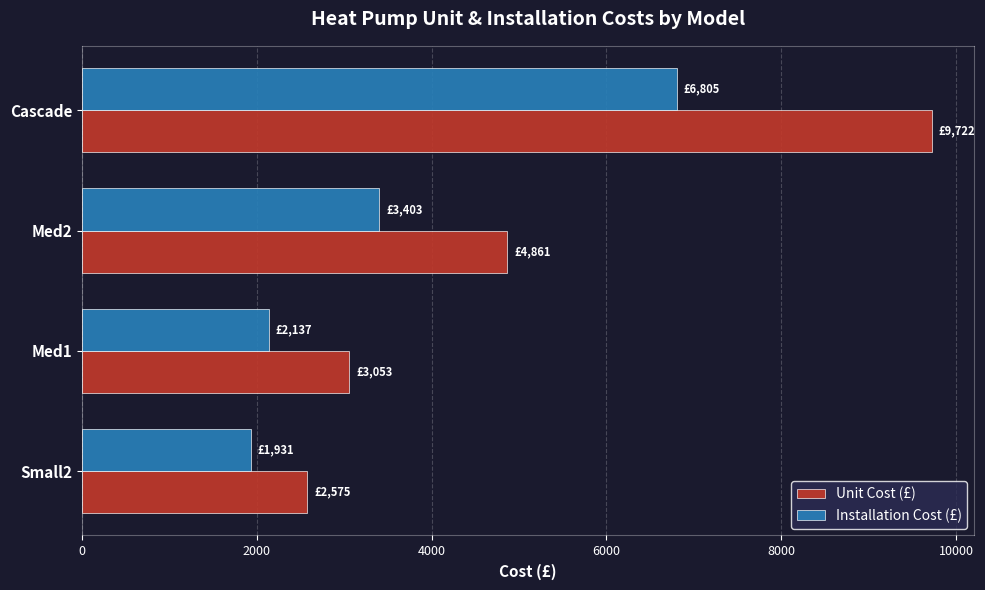

What are all the series names shown in the legend?

Unit Cost (£), Installation Cost (£)